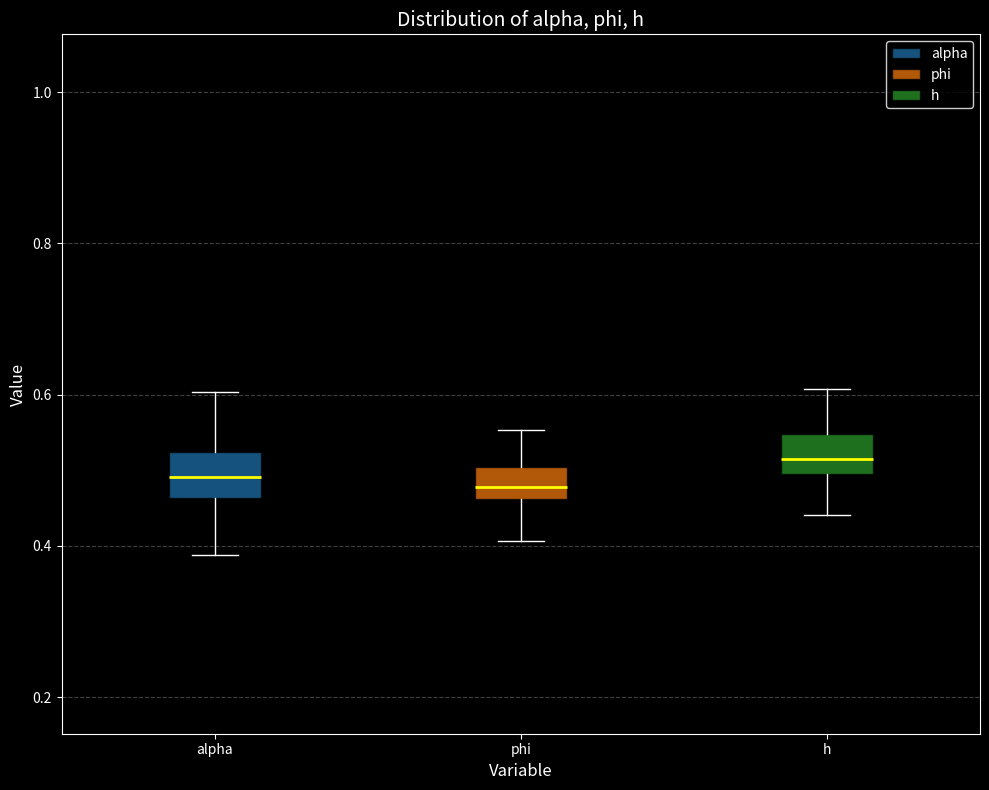

Where does the lower whisker of the box for phi end on the y-axis? The values are not printed on the chart, so give them approximately, as read against the axis.

0.40